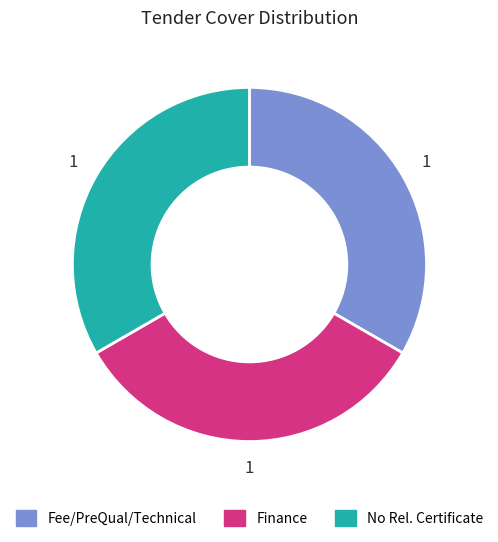

Is there any slice that represents more than half of the pie?

No